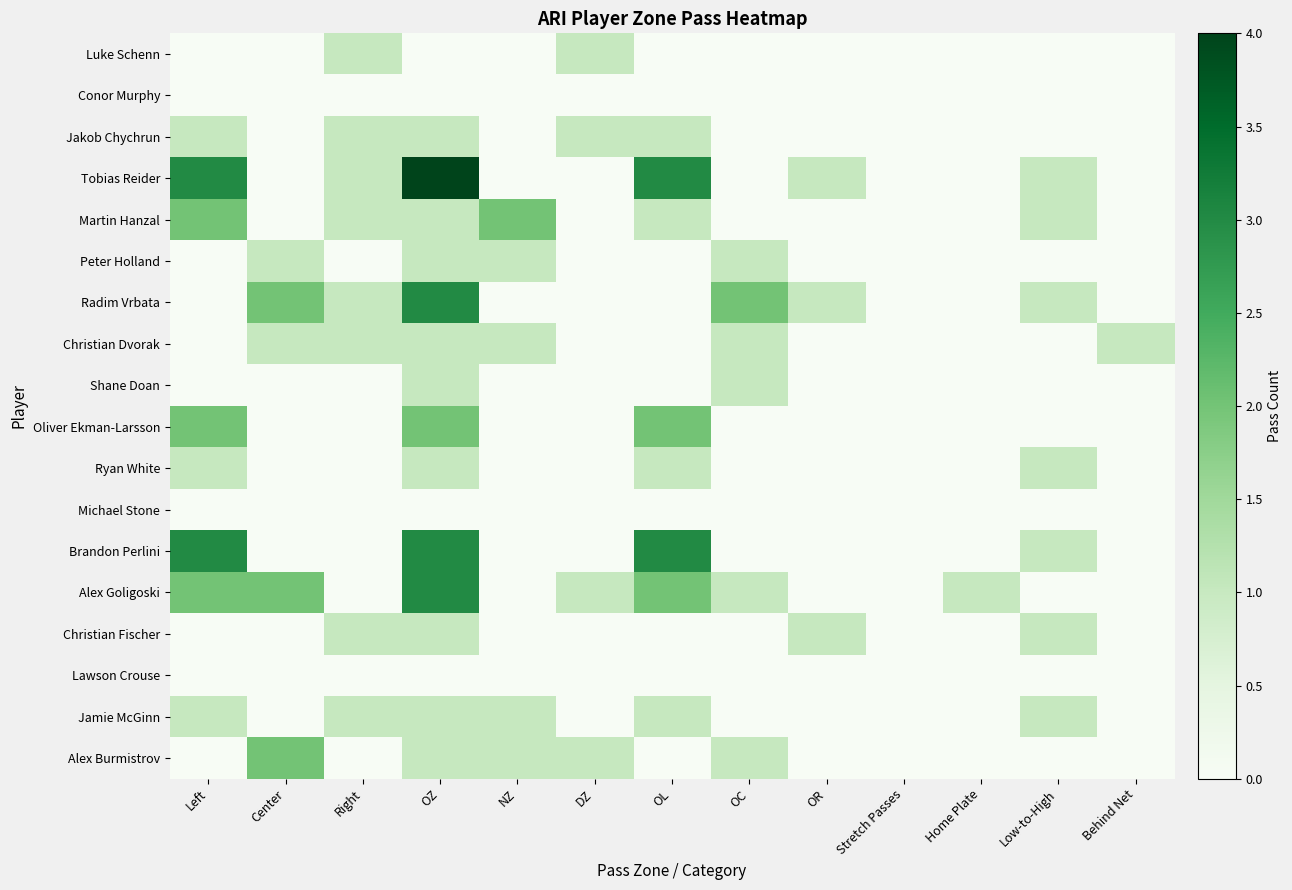

Reading left to right, what are all the values shown in this chart?

Luke Schenn: Left=0	Center=0	Right=1	OZ=0	NZ=0	DZ=1	OL=0	OC=0	OR=0	Stretch Passes=0	Home Plate=0	Low-to-High=0	Behind Net=0
Conor Murphy: Left=0	Center=0	Right=0	OZ=0	NZ=0	DZ=0	OL=0	OC=0	OR=0	Stretch Passes=0	Home Plate=0	Low-to-High=0	Behind Net=0
Jakob Chychrun: Left=1	Center=0	Right=1	OZ=1	NZ=0	DZ=1	OL=1	OC=0	OR=0	Stretch Passes=0	Home Plate=0	Low-to-High=0	Behind Net=0
Tobias Reider: Left=3	Center=0	Right=1	OZ=4	NZ=0	DZ=0	OL=3	OC=0	OR=1	Stretch Passes=0	Home Plate=0	Low-to-High=1	Behind Net=0
Martin Hanzal: Left=2	Center=0	Right=1	OZ=1	NZ=2	DZ=0	OL=1	OC=0	OR=0	Stretch Passes=0	Home Plate=0	Low-to-High=1	Behind Net=0
Peter Holland: Left=0	Center=1	Right=0	OZ=1	NZ=1	DZ=0	OL=0	OC=1	OR=0	Stretch Passes=0	Home Plate=0	Low-to-High=0	Behind Net=0
Radim Vrbata: Left=0	Center=2	Right=1	OZ=3	NZ=0	DZ=0	OL=0	OC=2	OR=1	Stretch Passes=0	Home Plate=0	Low-to-High=1	Behind Net=0
Christian Dvorak: Left=0	Center=1	Right=1	OZ=1	NZ=1	DZ=0	OL=0	OC=1	OR=0	Stretch Passes=0	Home Plate=0	Low-to-High=0	Behind Net=1
Shane Doan: Left=0	Center=0	Right=0	OZ=1	NZ=0	DZ=0	OL=0	OC=1	OR=0	Stretch Passes=0	Home Plate=0	Low-to-High=0	Behind Net=0
Oliver Ekman-Larsson: Left=2	Center=0	Right=0	OZ=2	NZ=0	DZ=0	OL=2	OC=0	OR=0	Stretch Passes=0	Home Plate=0	Low-to-High=0	Behind Net=0
Ryan White: Left=1	Center=0	Right=0	OZ=1	NZ=0	DZ=0	OL=1	OC=0	OR=0	Stretch Passes=0	Home Plate=0	Low-to-High=1	Behind Net=0
Michael Stone: Left=0	Center=0	Right=0	OZ=0	NZ=0	DZ=0	OL=0	OC=0	OR=0	Stretch Passes=0	Home Plate=0	Low-to-High=0	Behind Net=0
Brandon Perlini: Left=3	Center=0	Right=0	OZ=3	NZ=0	DZ=0	OL=3	OC=0	OR=0	Stretch Passes=0	Home Plate=0	Low-to-High=1	Behind Net=0
Alex Goligoski: Left=2	Center=2	Right=0	OZ=3	NZ=0	DZ=1	OL=2	OC=1	OR=0	Stretch Passes=0	Home Plate=1	Low-to-High=0	Behind Net=0
Christian Fischer: Left=0	Center=0	Right=1	OZ=1	NZ=0	DZ=0	OL=0	OC=0	OR=1	Stretch Passes=0	Home Plate=0	Low-to-High=1	Behind Net=0
Lawson Crouse: Left=0	Center=0	Right=0	OZ=0	NZ=0	DZ=0	OL=0	OC=0	OR=0	Stretch Passes=0	Home Plate=0	Low-to-High=0	Behind Net=0
Jamie McGinn: Left=1	Center=0	Right=1	OZ=1	NZ=1	DZ=0	OL=1	OC=0	OR=0	Stretch Passes=0	Home Plate=0	Low-to-High=1	Behind Net=0
Alex Burmistrov: Left=0	Center=2	Right=0	OZ=1	NZ=1	DZ=1	OL=0	OC=1	OR=0	Stretch Passes=0	Home Plate=0	Low-to-High=0	Behind Net=0